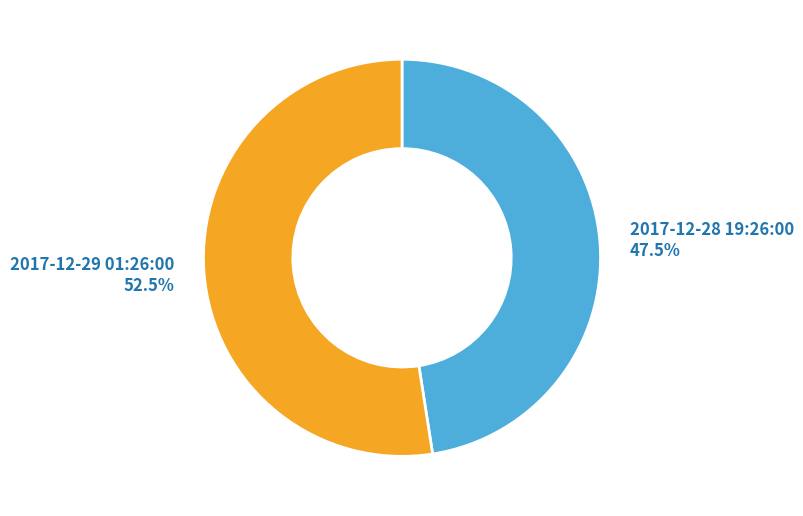

How many slices are in this pie chart?

2